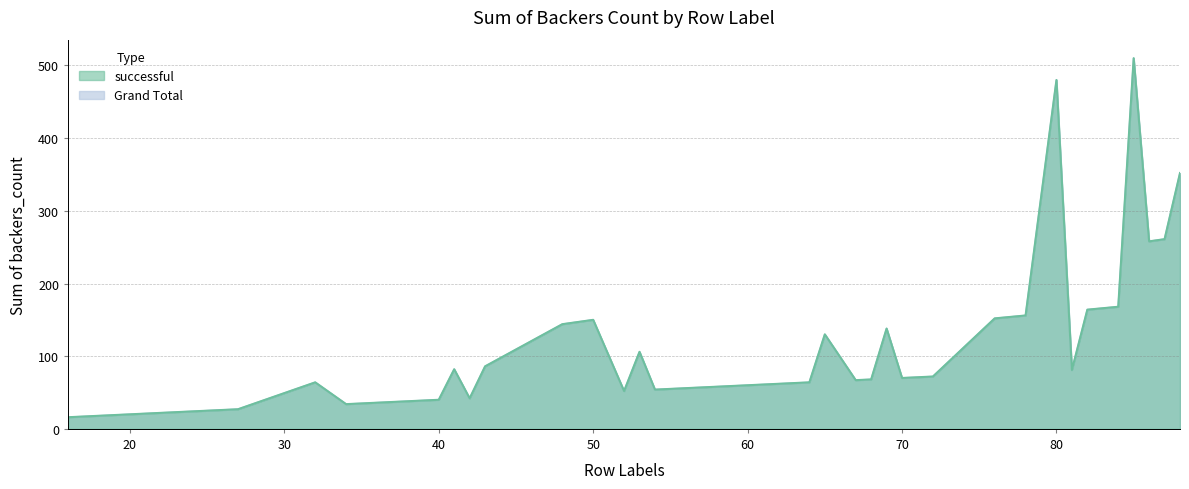

At which category does successful reach its first local valley?

34